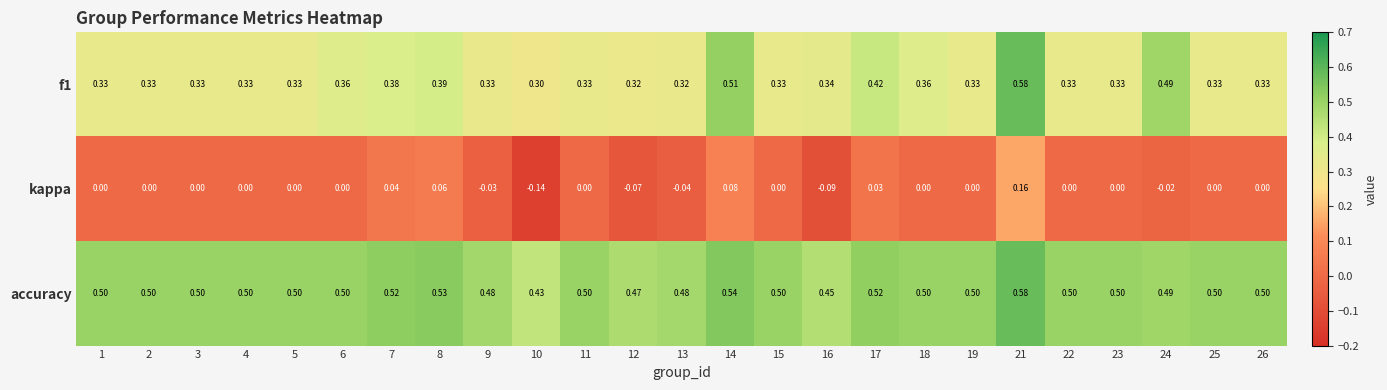

What is the total value across all series at 12?

0.7